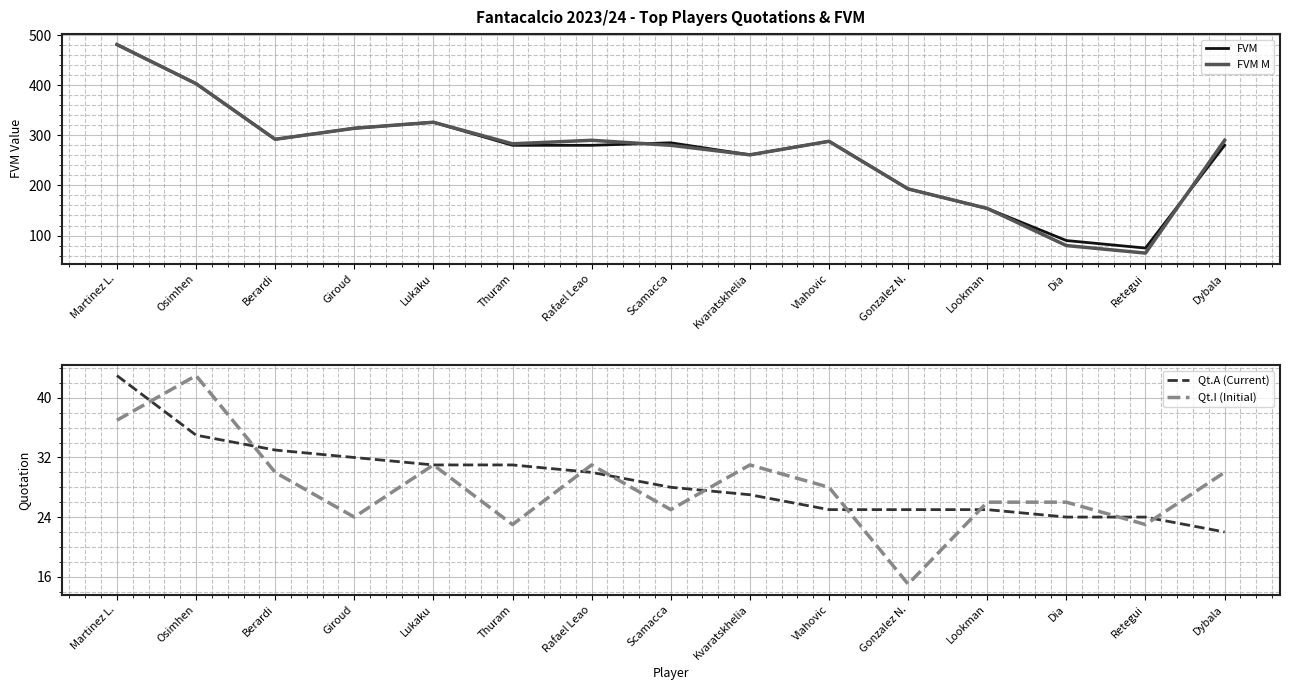

What is the value of the FVM point at the 11th from the left?

193